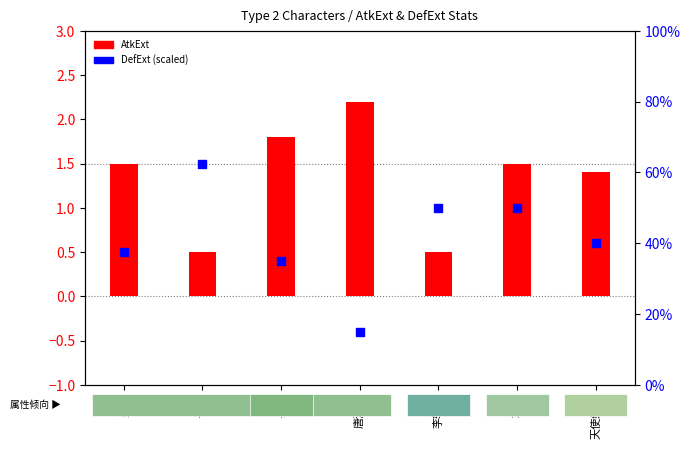

Is the value of AtkExt at 许褚 greater than the value of DefExt at 天使缇娜?

No